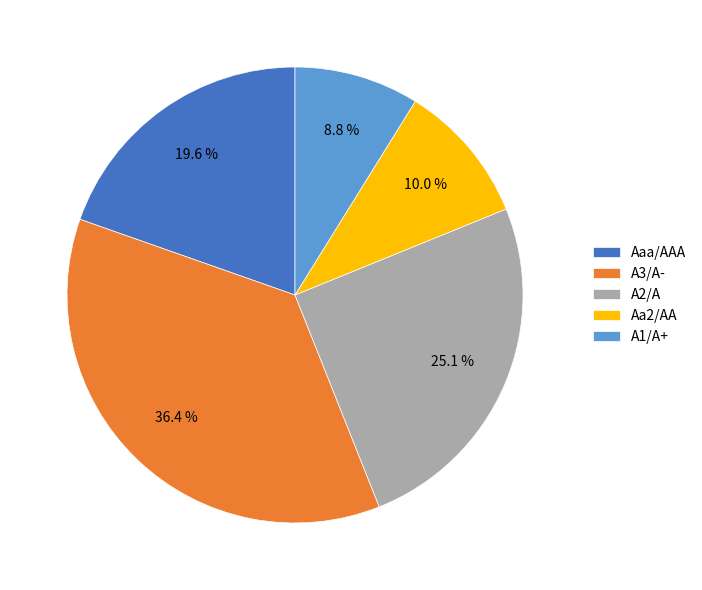

Combined, what portion of the pie is Aa2/AA and Aaa/AAA?

29.6%